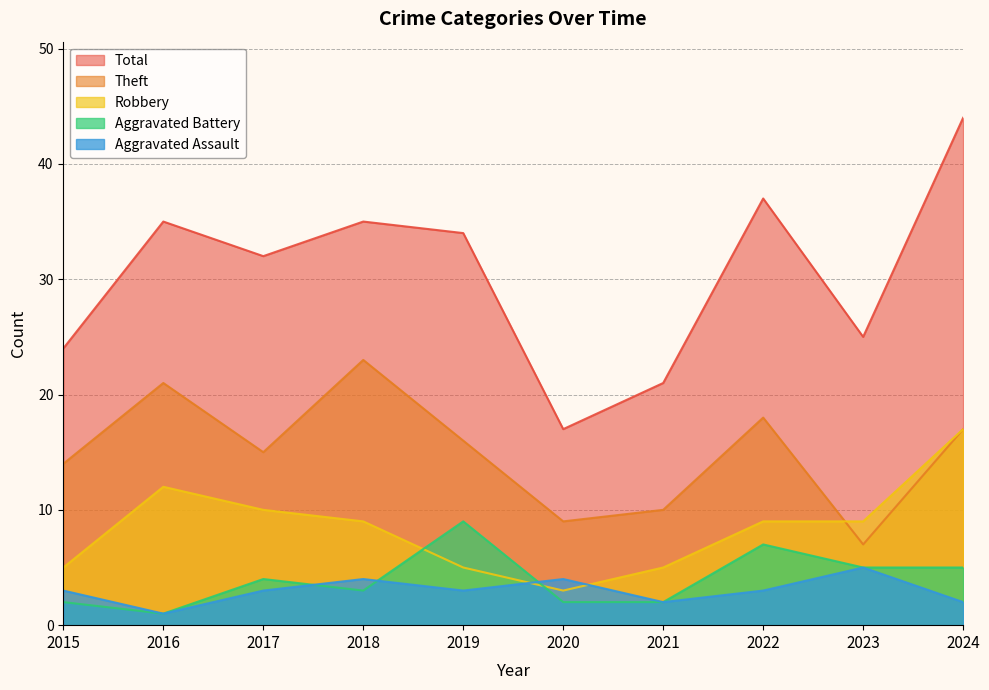

What is the value of the Robbery point at the 9th from the left?

9